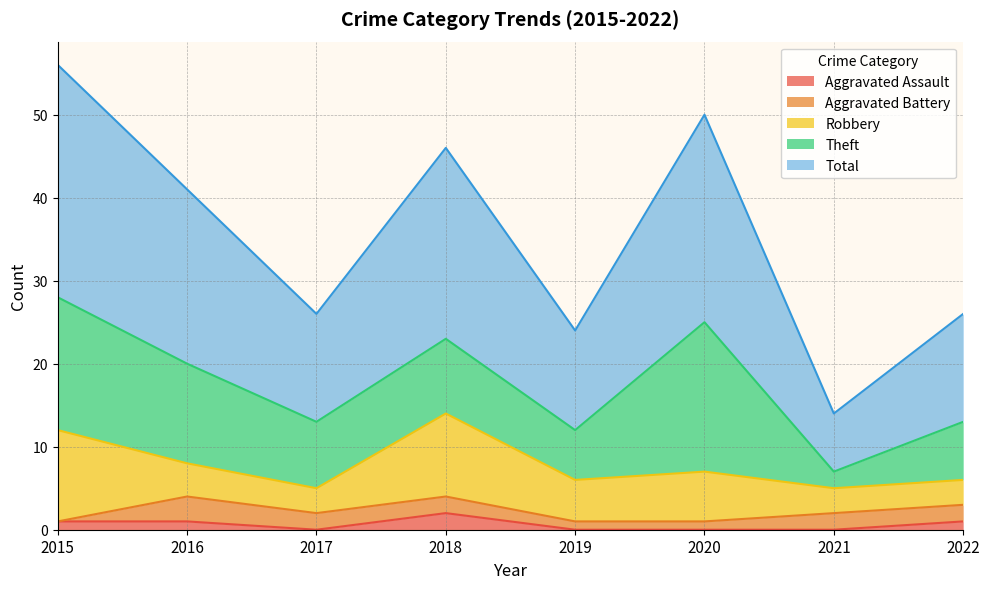

Which category has the lowest value across all series?

2017